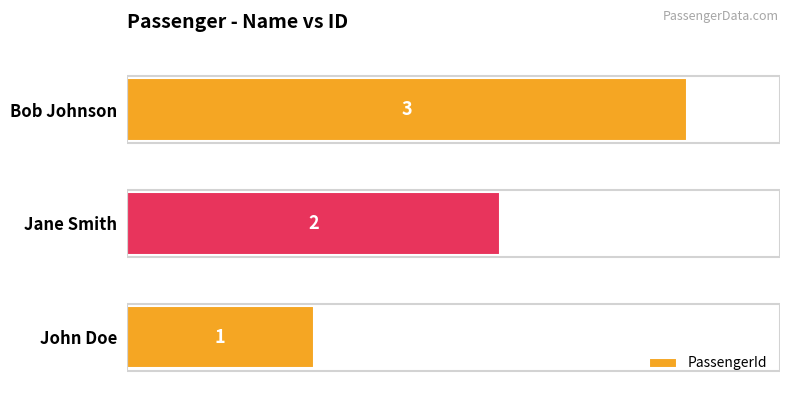

What is the average value?

2